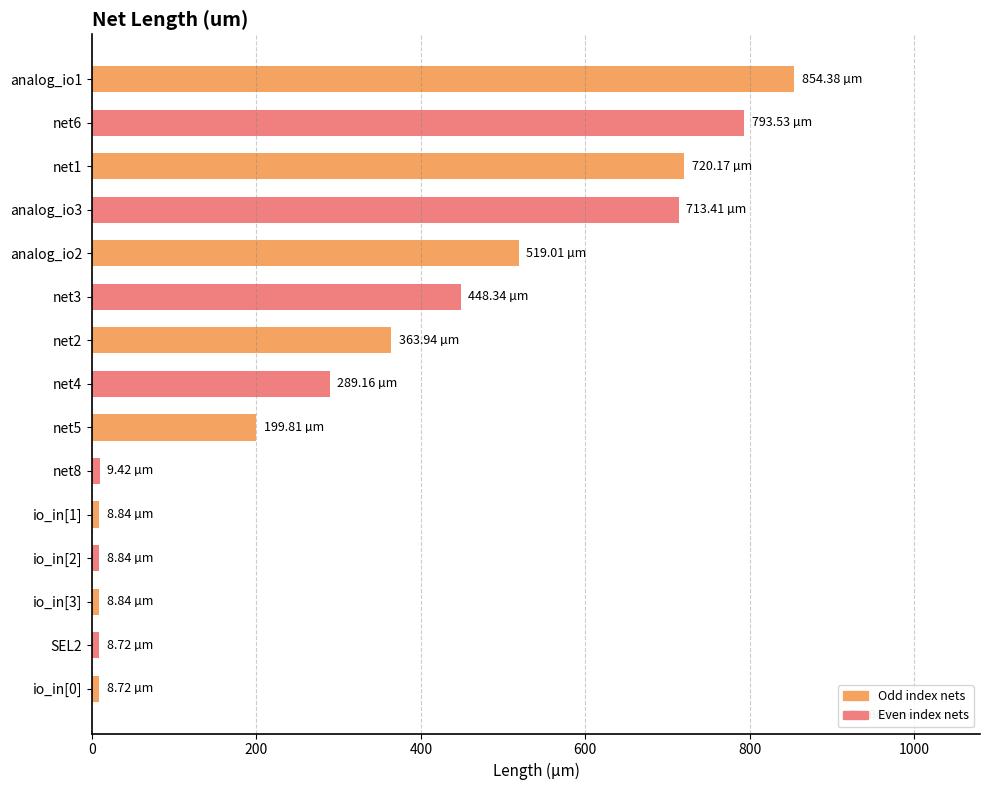

What is the difference between the maximum and minimum values?

845.7